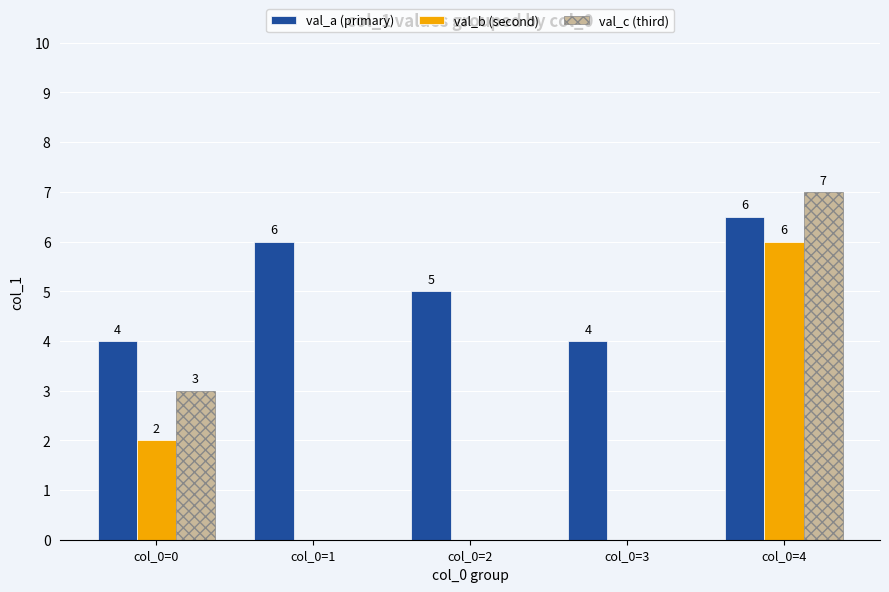

What is the spread (max minus min) of values at col_0=4?

1.0